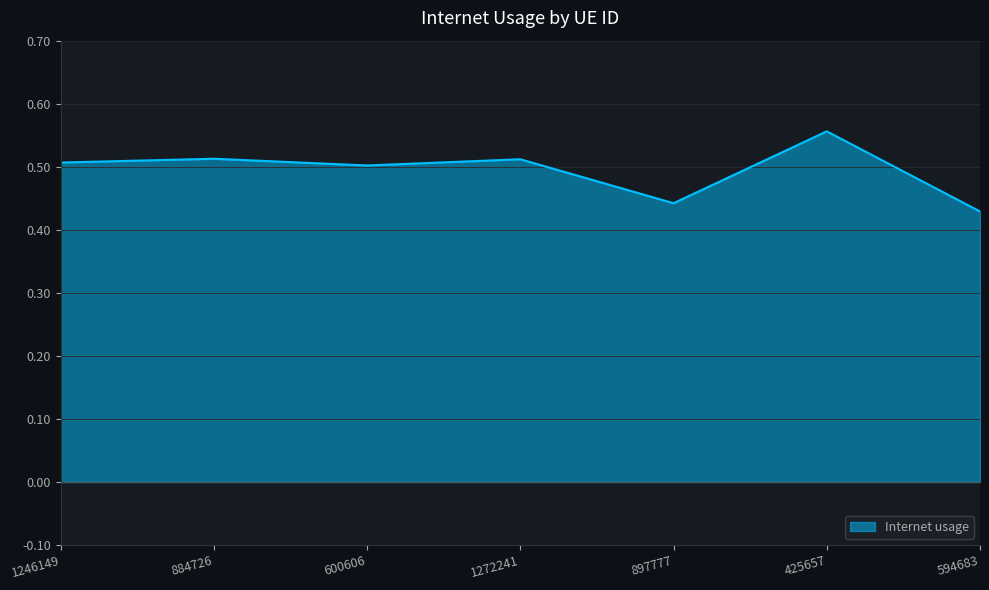

How many lines are shown in the chart?

1